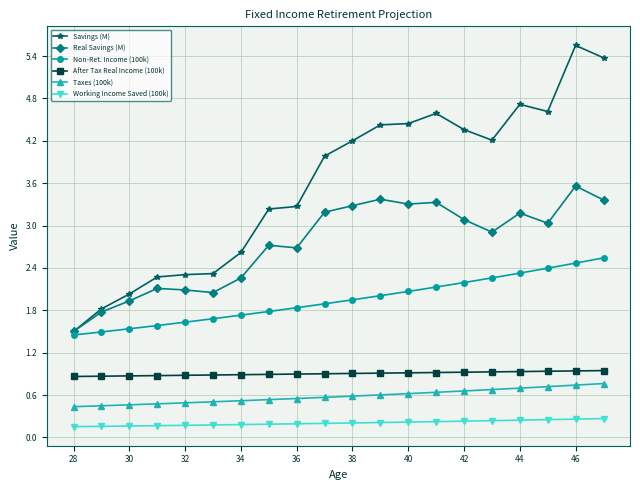

Does the chart have visible grid lines?

Yes